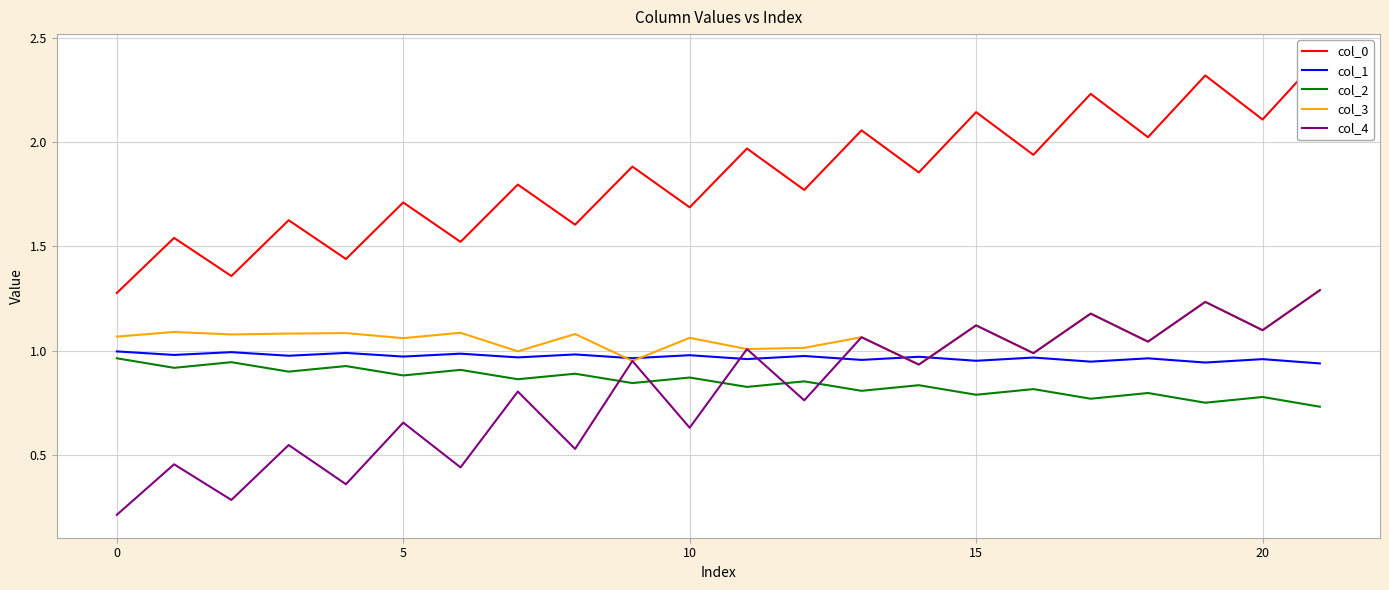

True or false: col_2 and col_4 cross at least once.

True